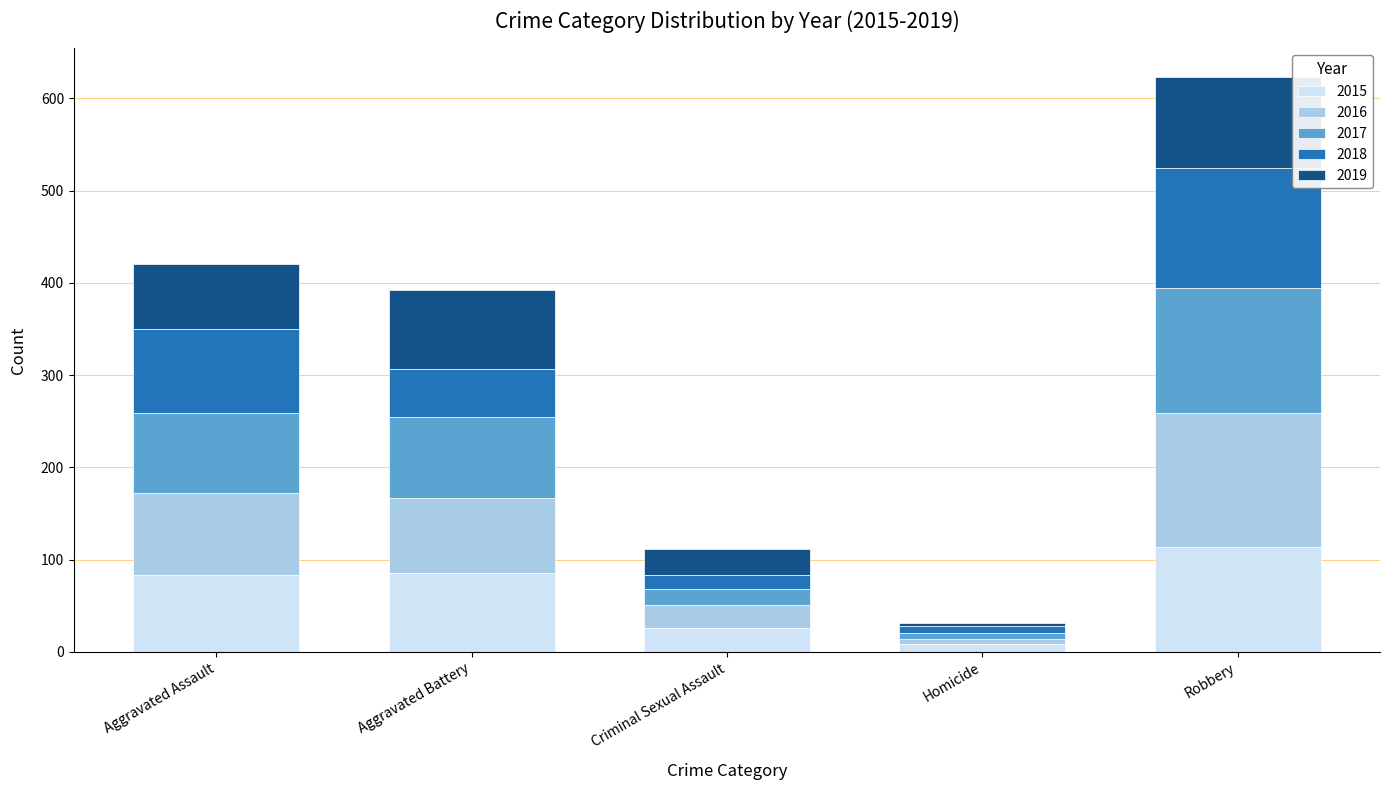

At which category is the sum across all series the highest?

Robbery